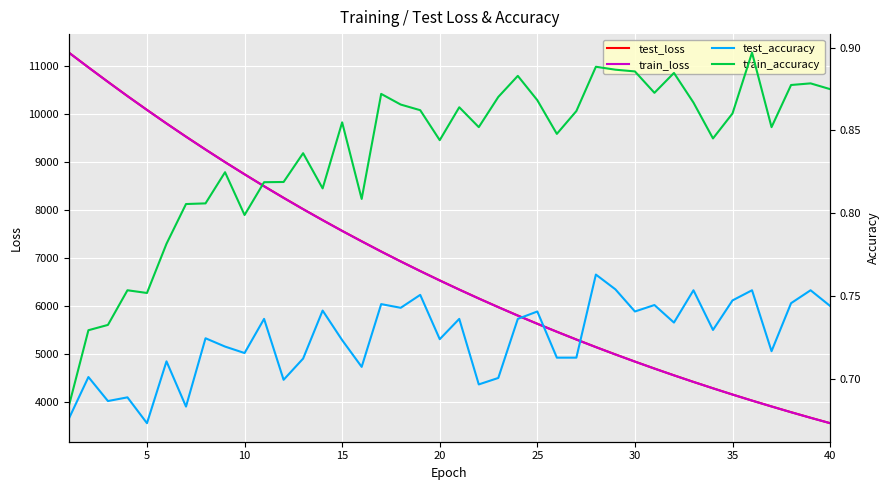

True or false: test_accuracy and train_loss cross at least once.

False